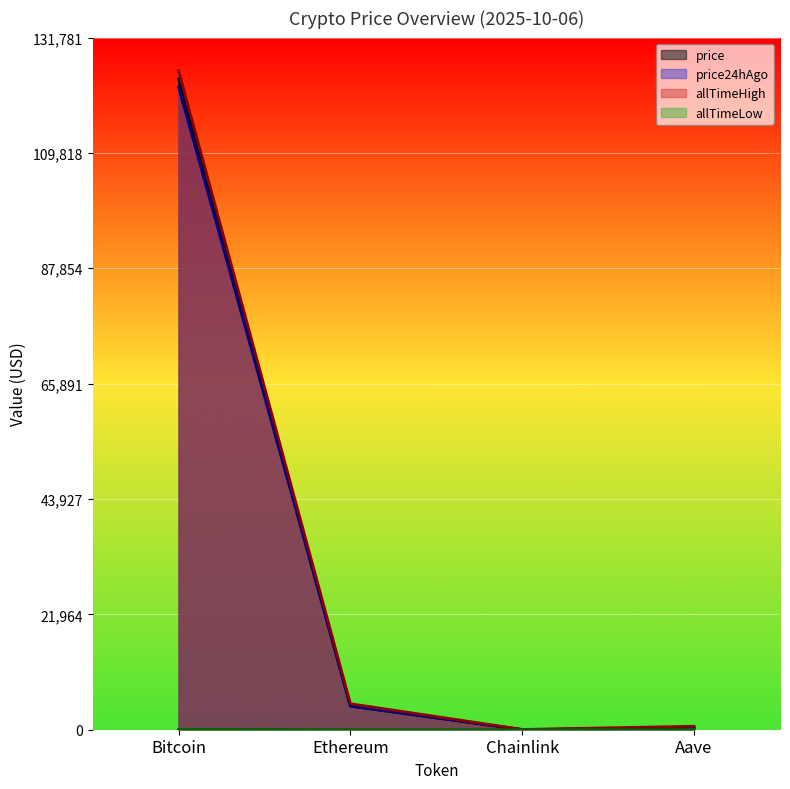

The value of price24hAgo at Chainlink is 22.1. True or false?

True